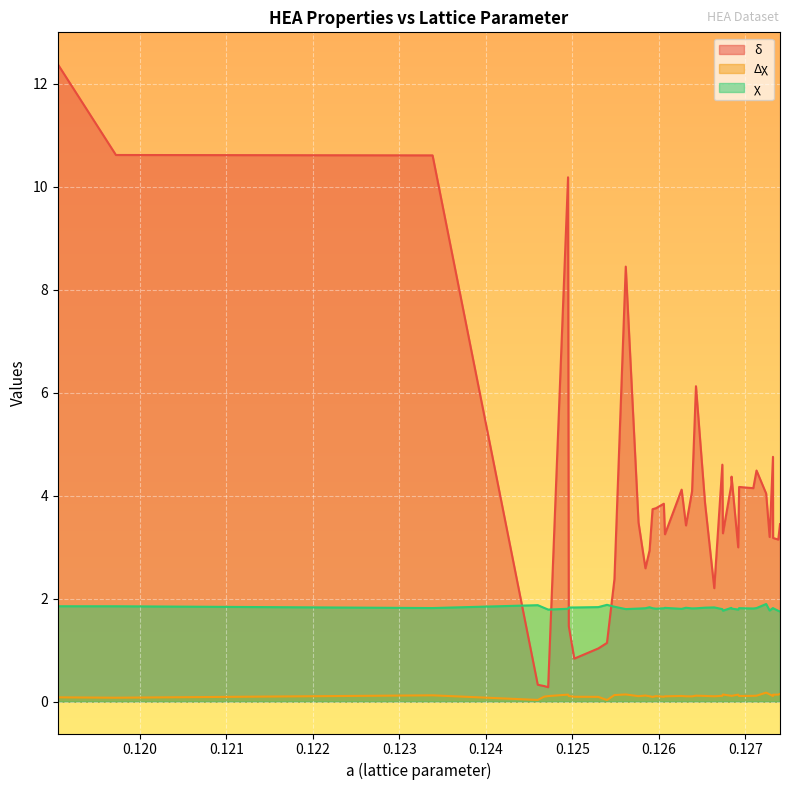

Reading left to right, transcribe all the data shown in this chart.

δ: 12.4	10.6	10.6	0.3	0.3	0.3	10.2	1.5	0.8	1.0	1.1	2.4	8.4	3.5	2.6	2.9	3.7	3.8	3.8	3.3	4.1	3.4	4.1	6.1	3.9	2.2	4.6	3.3	4.2	4.4	3.0	4.2	4.1	4.5	4.0	3.2	4.8	3.2	3.1	3.4
Δχ: 0.1	0.1	0.1	0.0	0.1	0.1	0.1	0.1	0.1	0.1	0.0	0.1	0.1	0.1	0.1	0.1	0.1	0.1	0.1	0.1	0.1	0.1	0.1	0.1	0.1	0.1	0.1	0.1	0.1	0.1	0.1	0.1	0.1	0.1	0.2	0.1	0.1	0.1	0.1	0.2
χ: 1.9	1.9	1.8	1.9	1.8	1.8	1.8	1.8	1.8	1.8	1.9	1.8	1.8	1.8	1.8	1.8	1.8	1.8	1.8	1.8	1.8	1.8	1.8	1.8	1.8	1.8	1.8	1.8	1.8	1.8	1.8	1.8	1.8	1.8	1.9	1.8	1.8	1.8	1.8	1.8